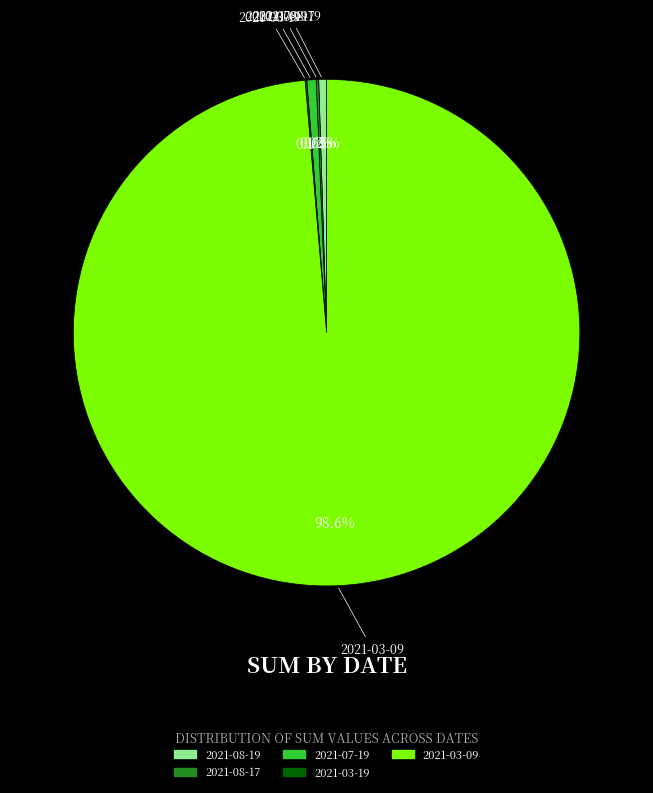

Which category has the biggest portion of the pie?

2021-03-09